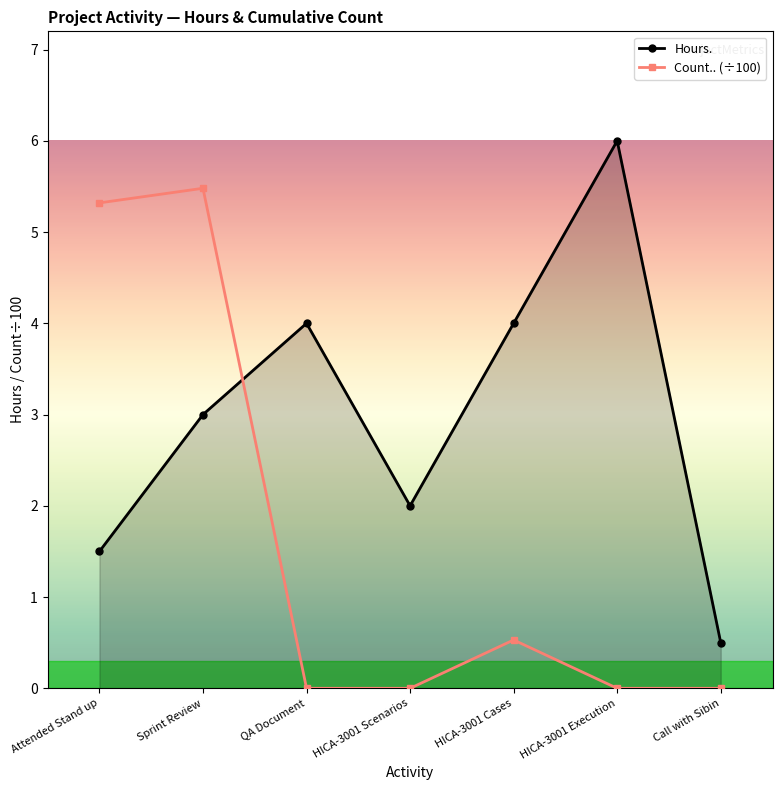

At which category does Hours. reach its first local valley?

HICA-3001 Scenarios